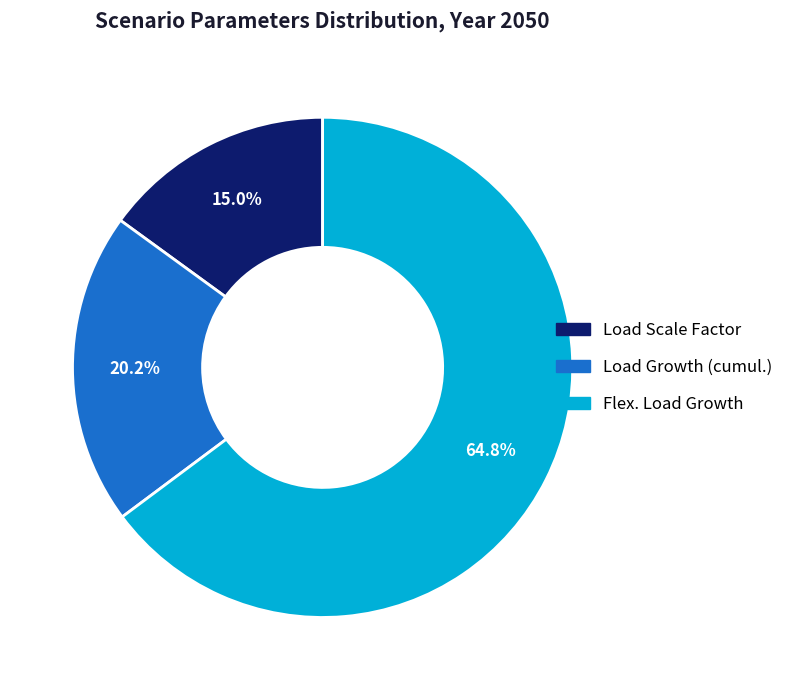

What is the largest slice in the pie chart?

Flex. Load Growth